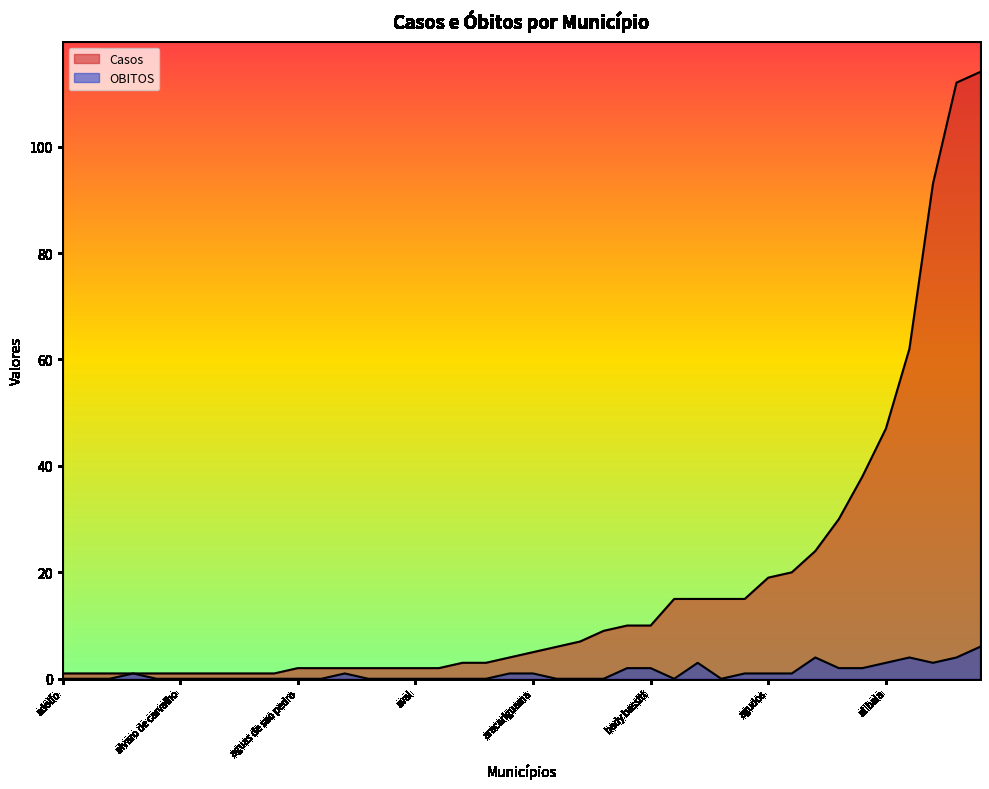

In OBITOS, how many points are lower than both neighbors (excluding endpoints)?

3